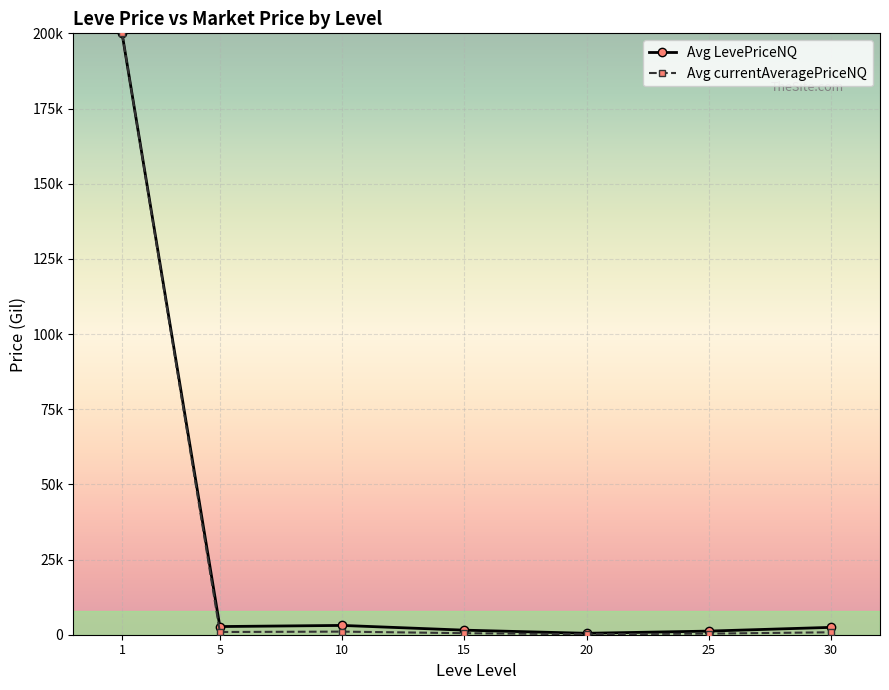

True or false: Avg currentAveragePriceNQ and Avg LevePriceNQ cross at least once.

False